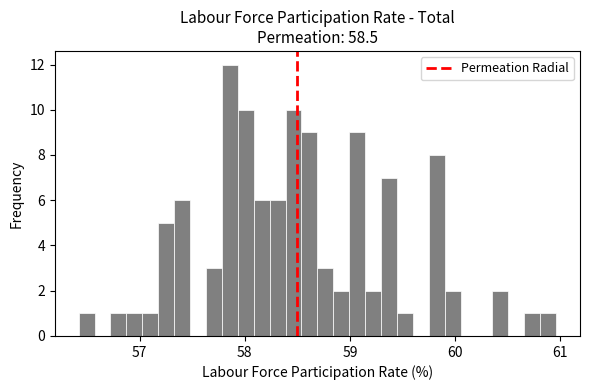

Read against the x-axis, roughly where is the centre of the tallest bar?

57.9